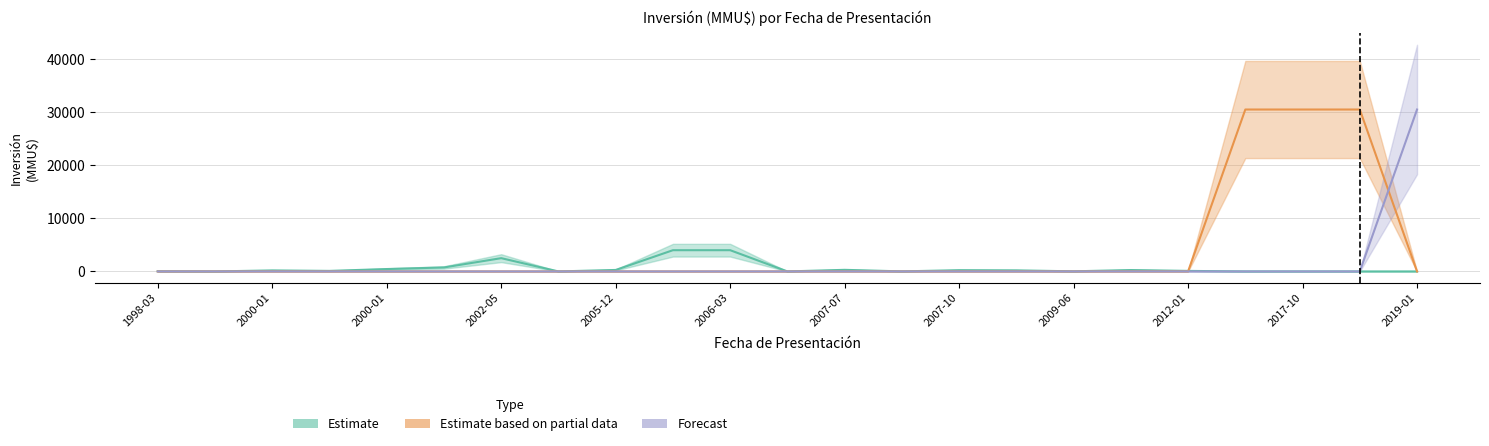

At 17, list the series in order from largest to smallest.

Estimate, Estimate based on partial data, Forecast